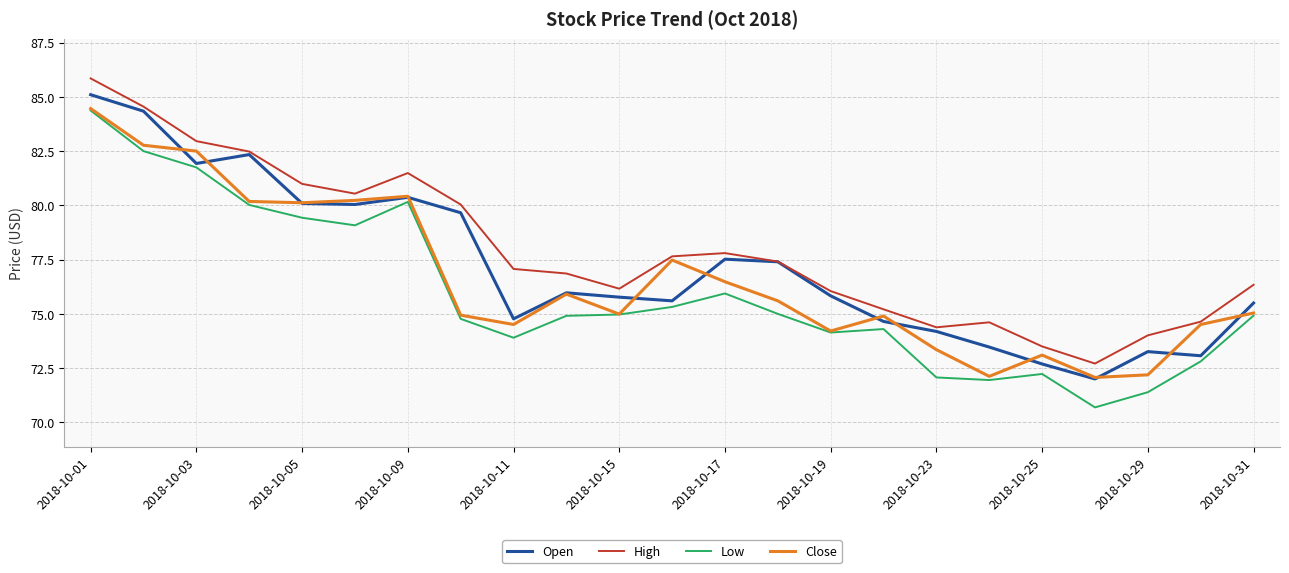

Which series has the largest range (max minus min)?

Low